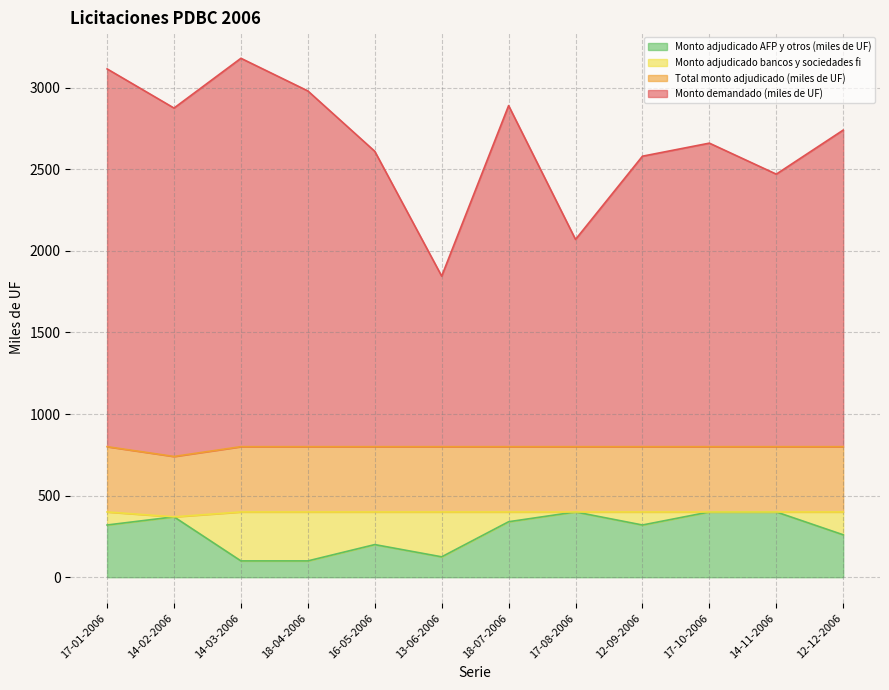

How many data points does each series have?

12